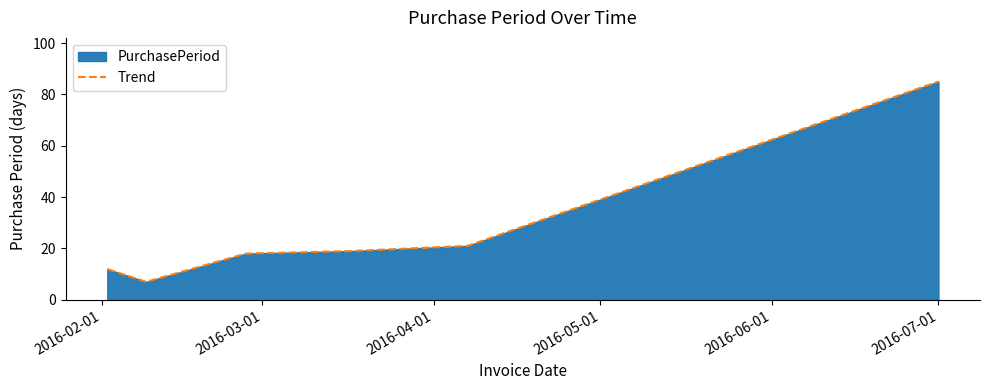

True or false: the data has more than 1 interior local peaks.

False